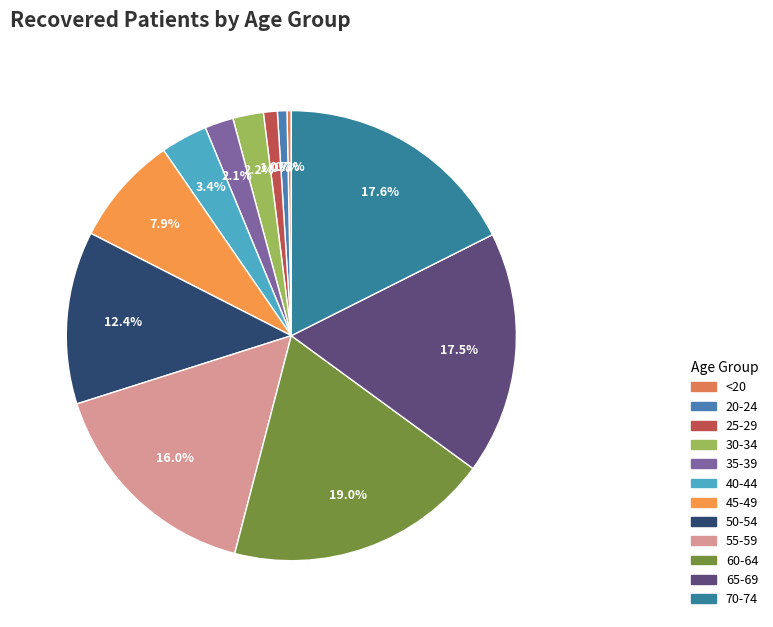

Which has a higher value, 55-59 or 65-69?

65-69